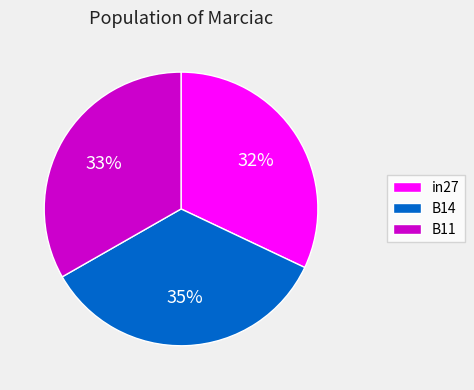

To the nearest percent, what portion does in27 represent?

32%